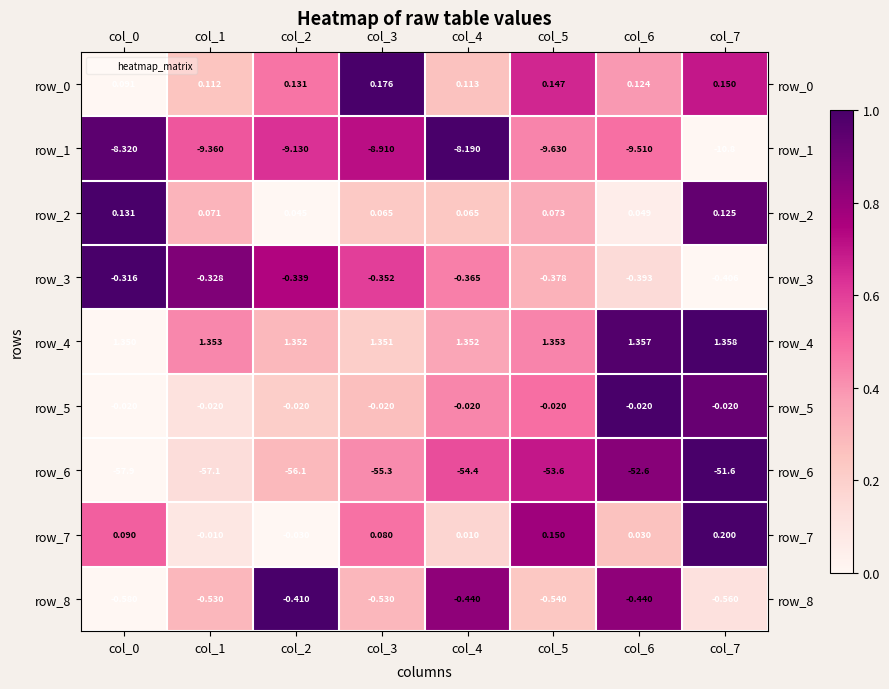

Which series has the widest spread of values?

row_6